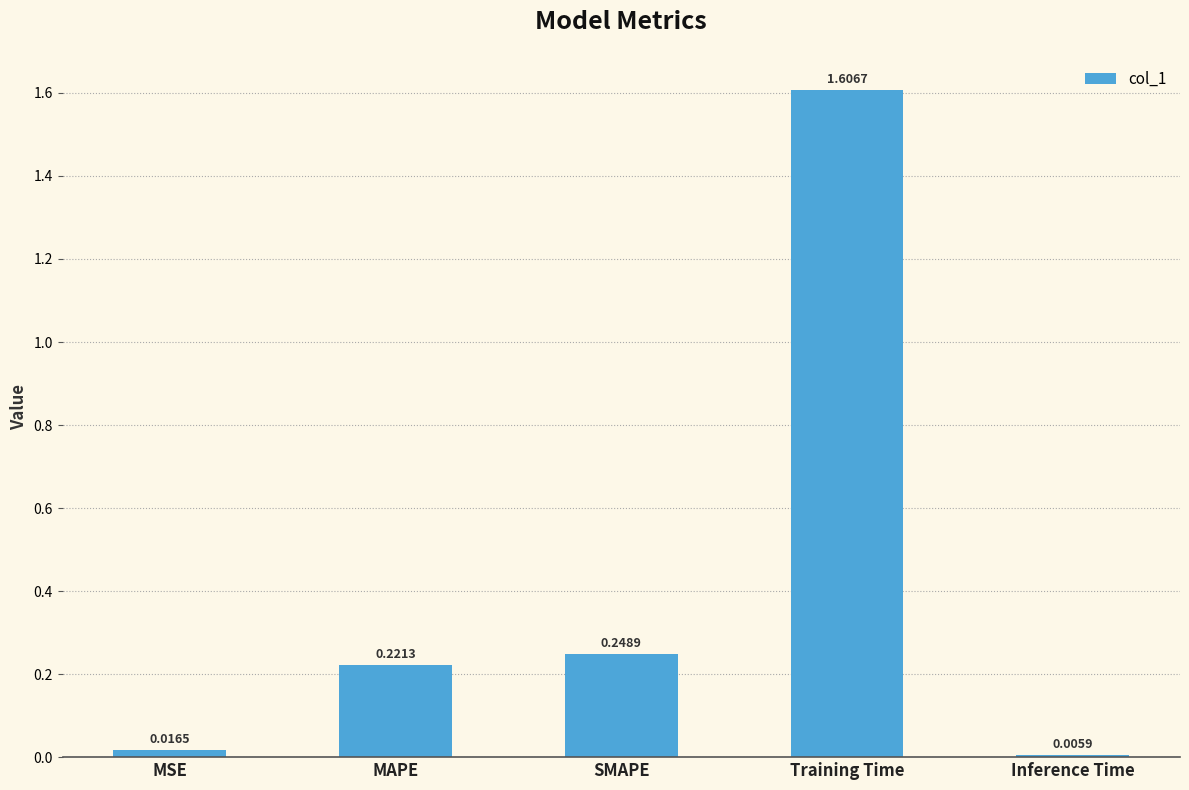

What is the label of the 5th bar from the left?

Inference Time